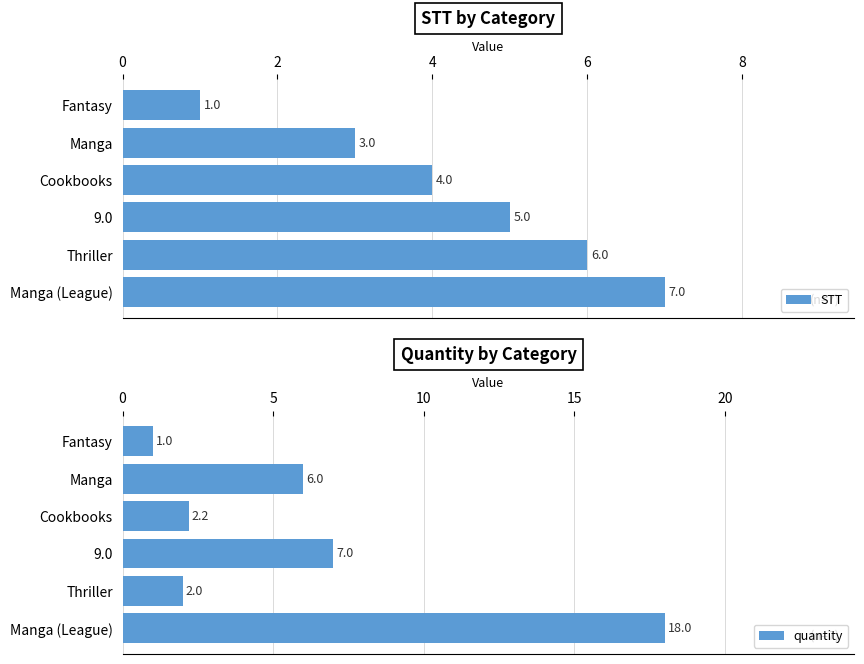

The value of quantity at Fantasy is 1.0. True or false?

True